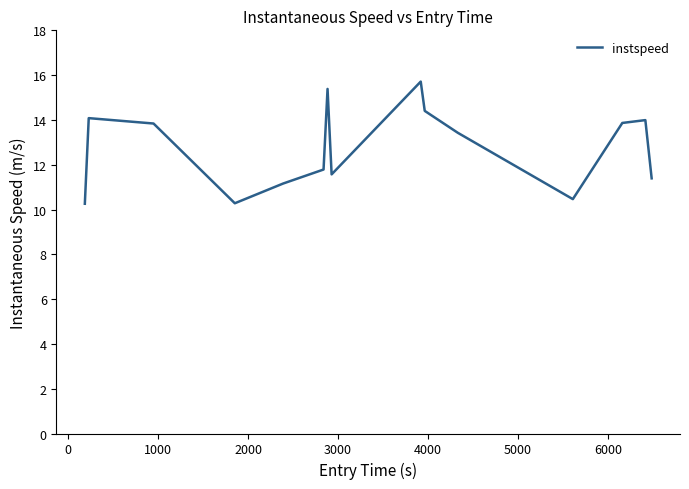

What is the minimum value shown in the chart?

10.3